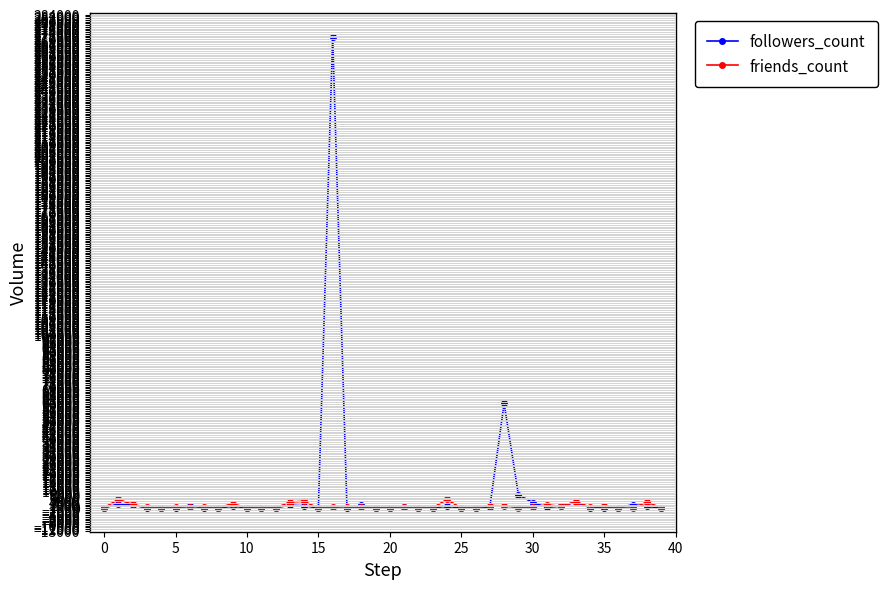

List the series in order of their peak value, highest first.

followers_count, friends_count